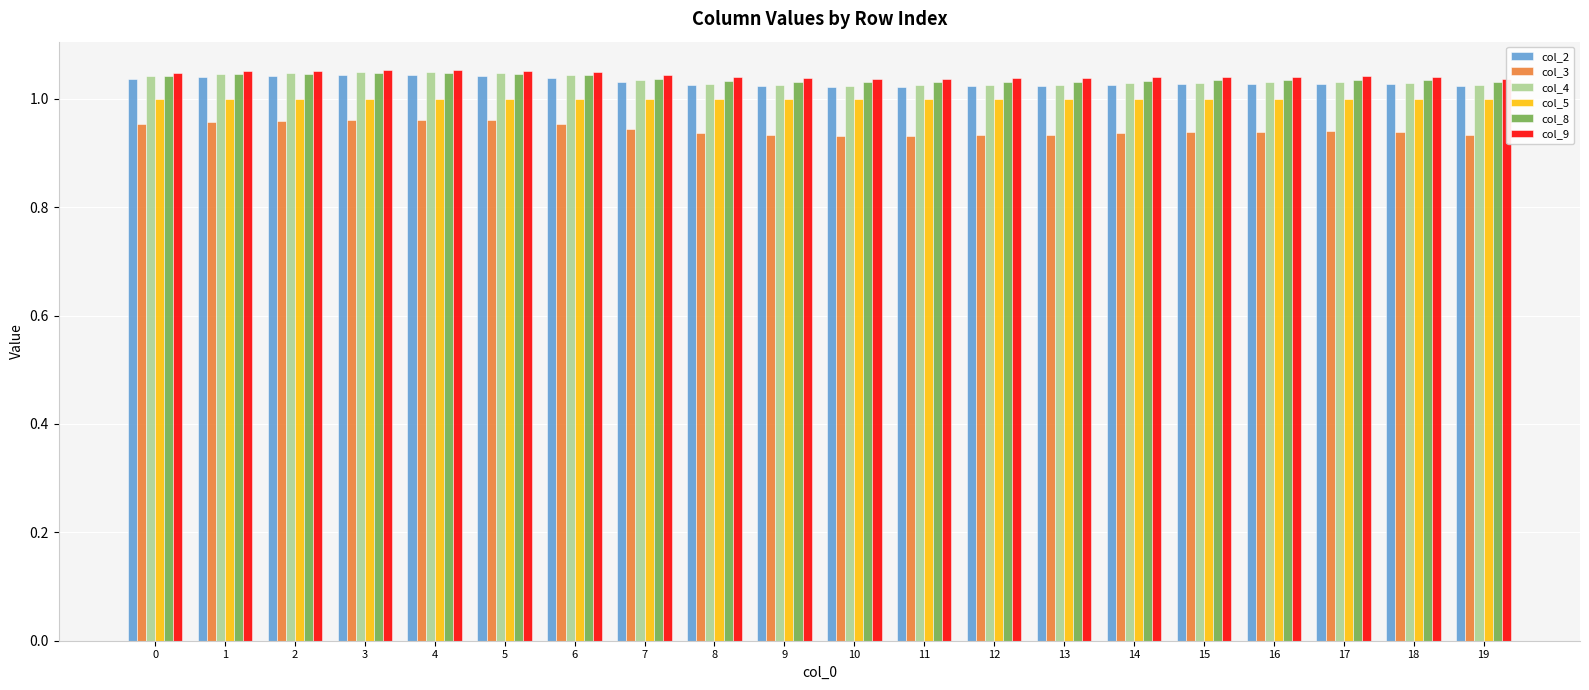

Which series has the widest spread of values?

col_3